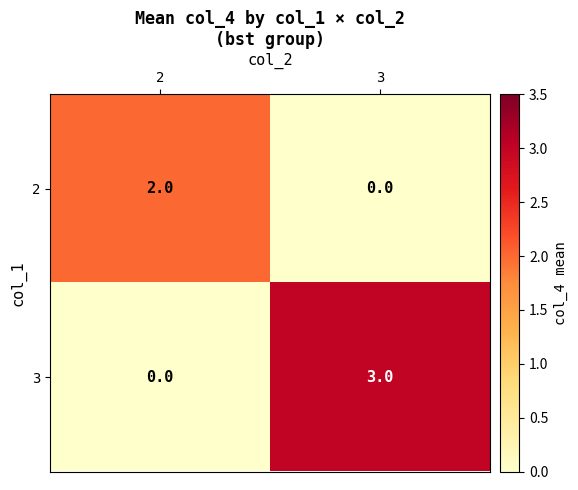

What value does the 3 series have at 3?

3